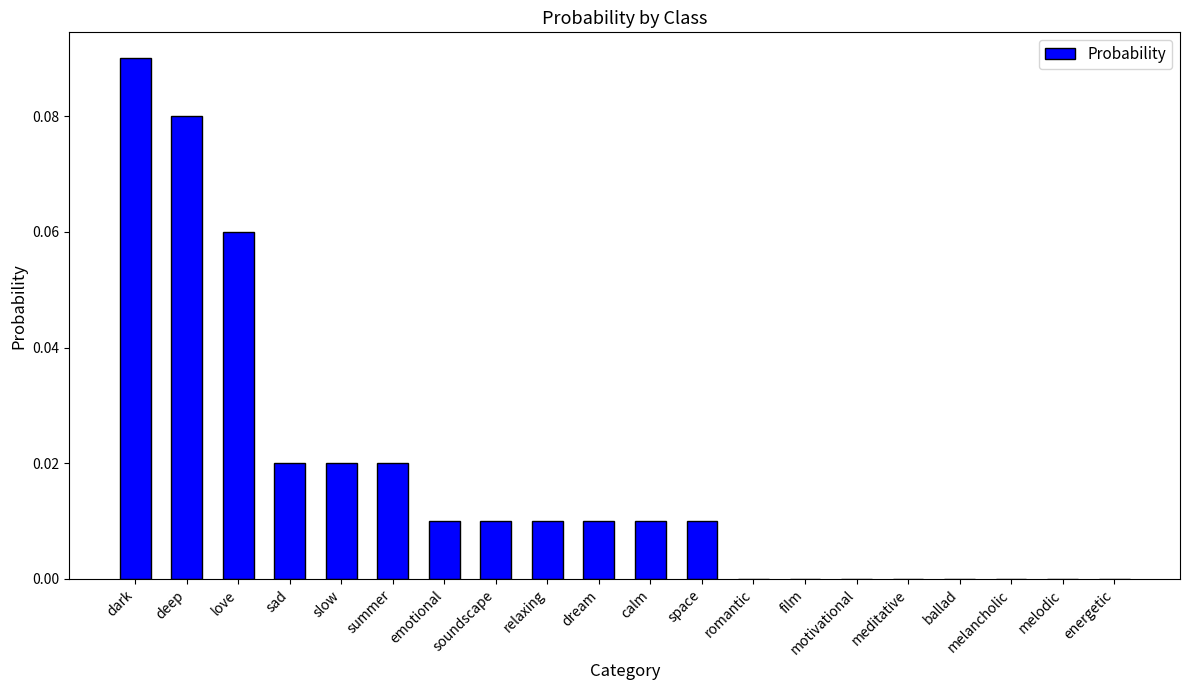

Are the bars grouped side by side (vs. stacked)?

No